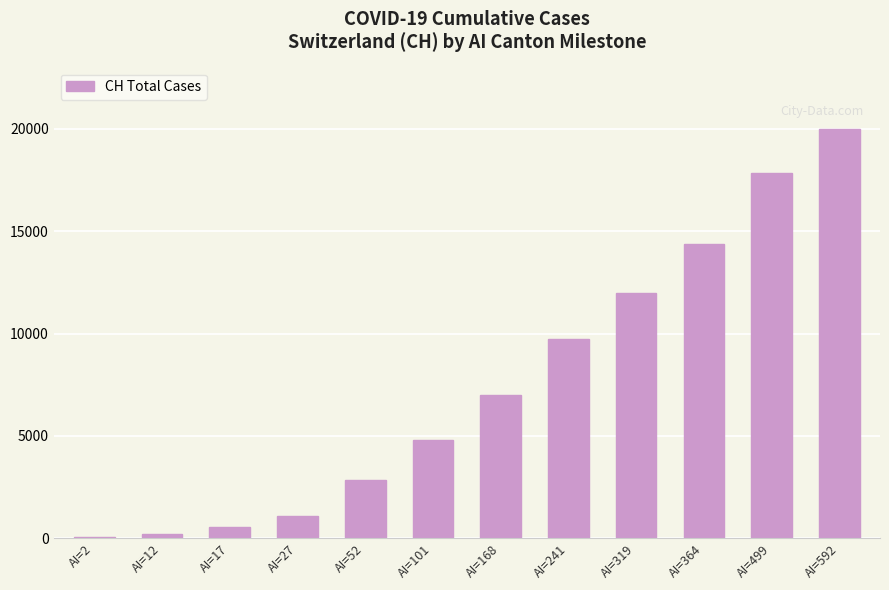

What is the average value?

7534